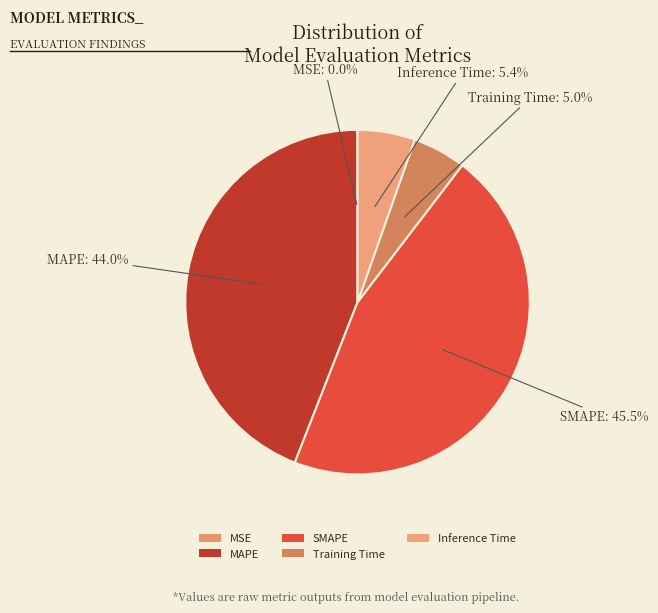

To the nearest percent, what is the difference between the MSE and MAPE slice percentages?

44%